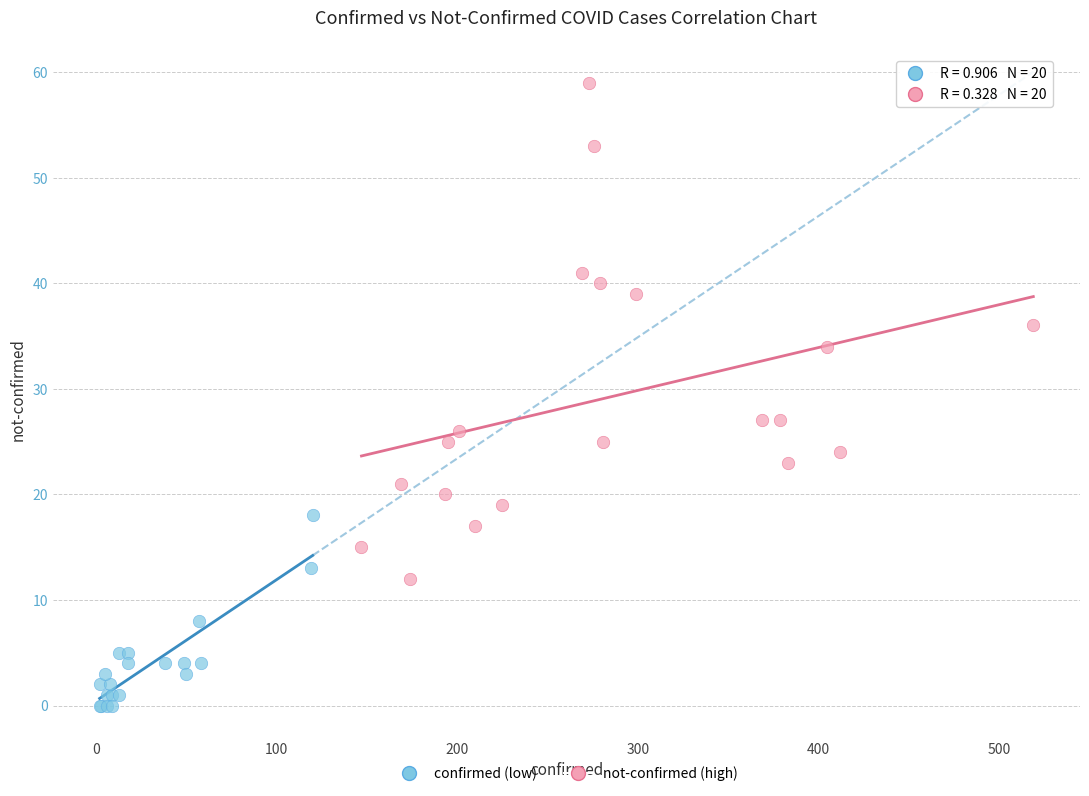

Which series has the largest Y range (max minus min)?

not-confirmed (high)